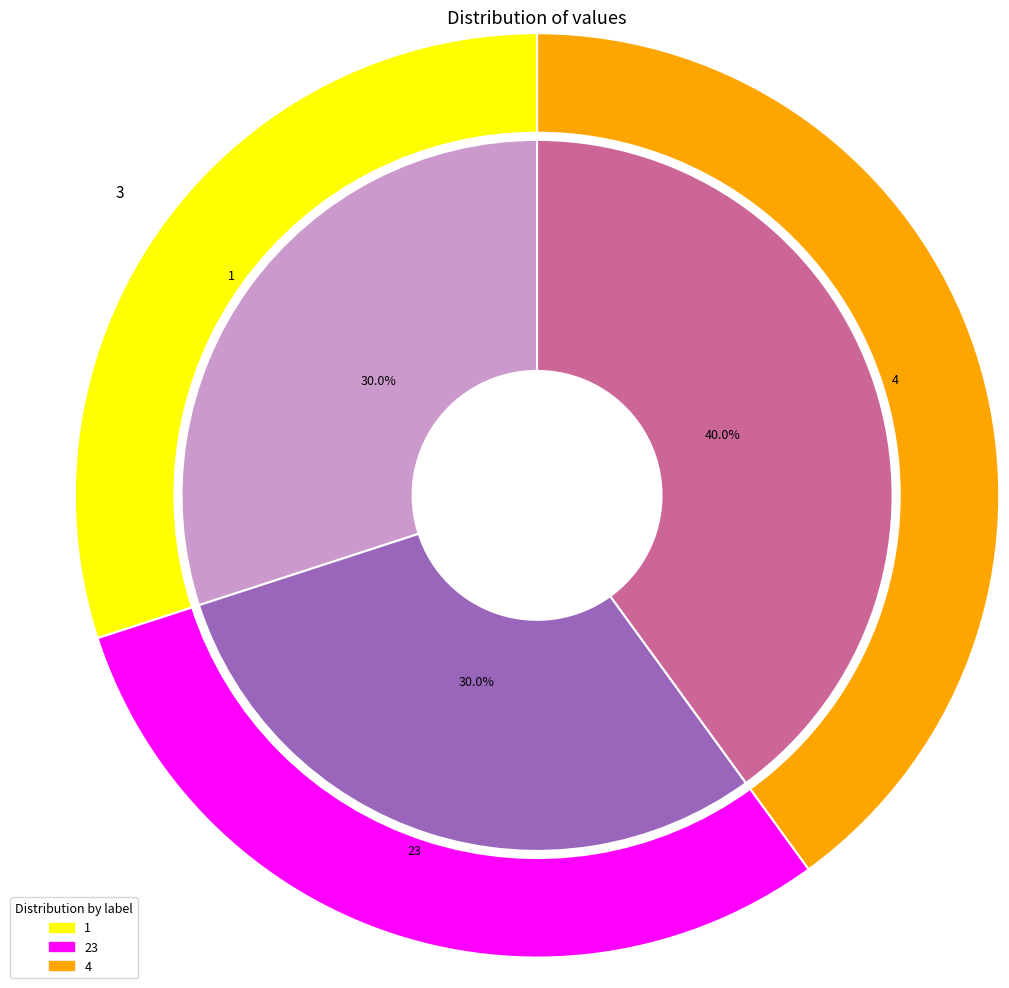

Does any single category account for the majority?

No